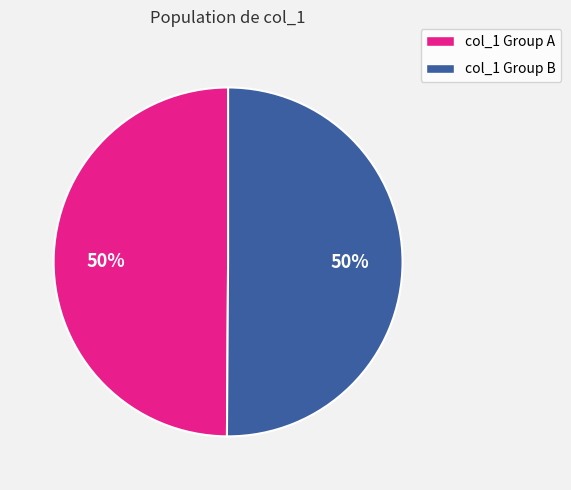

To the nearest percent, what is the average slice percentage?

50%